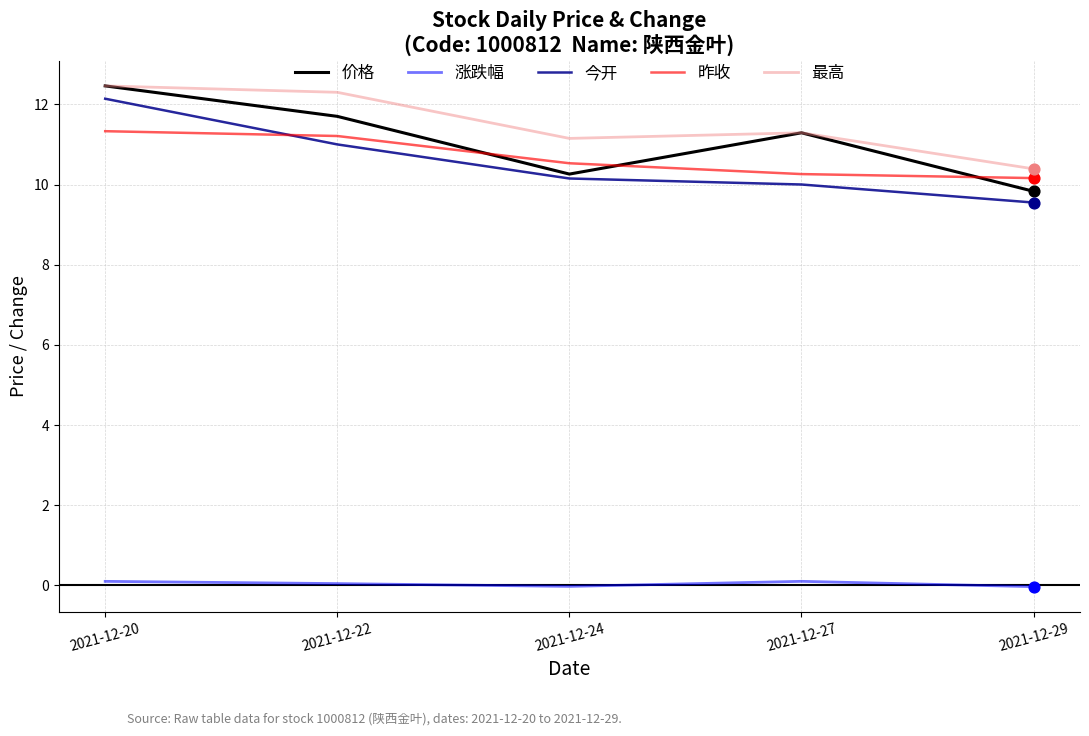

What are all the series names shown in the legend?

价格, 涨跌幅, 今开, 昨收, 最高